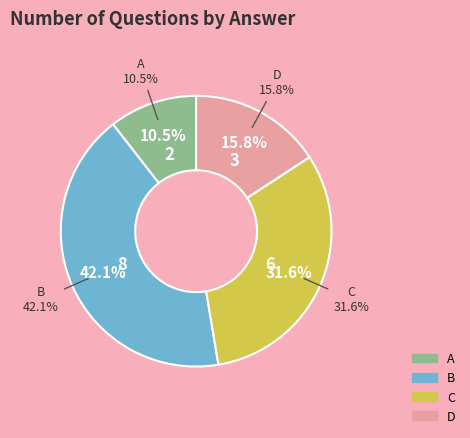

To the nearest percent, what portion does C represent?

32%